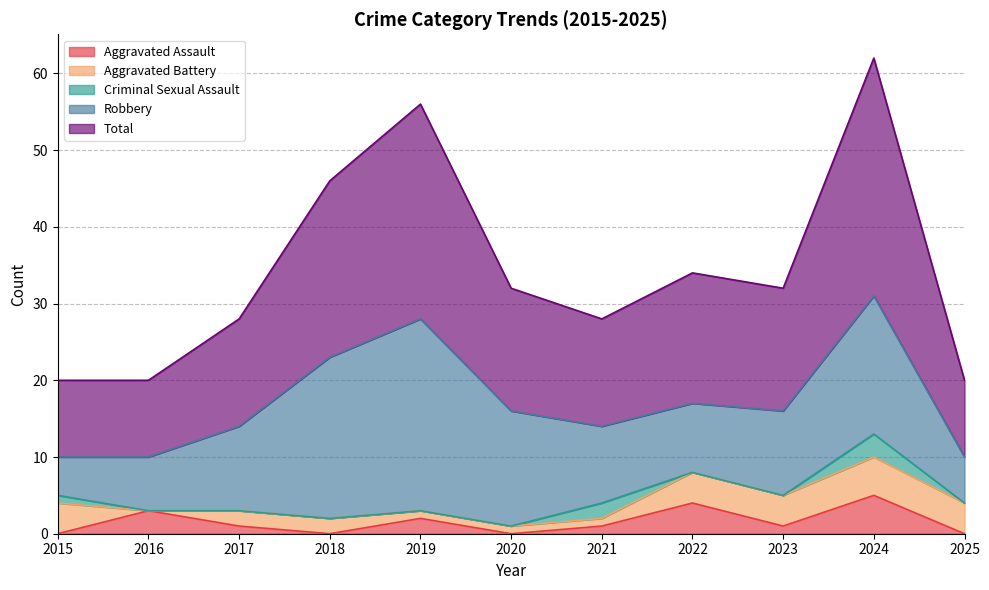

What is the maximum value for Aggravated Assault?

5